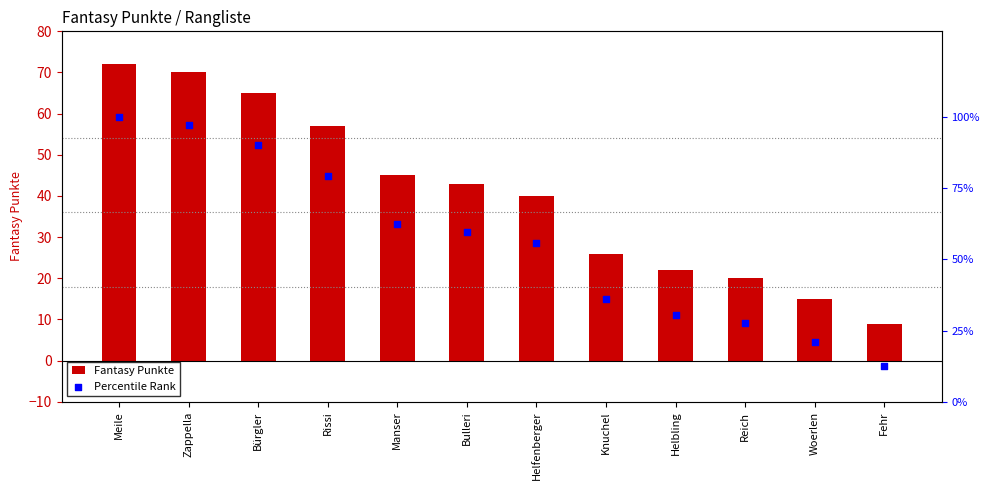

What is the total value across all series at Manser?

107.5